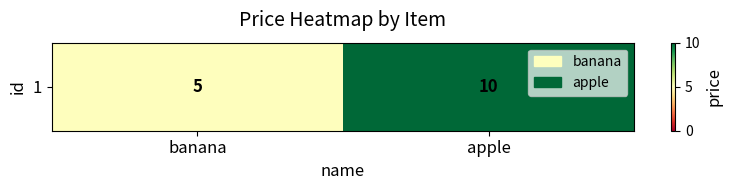

Where is the data nearest to the value 7?

banana